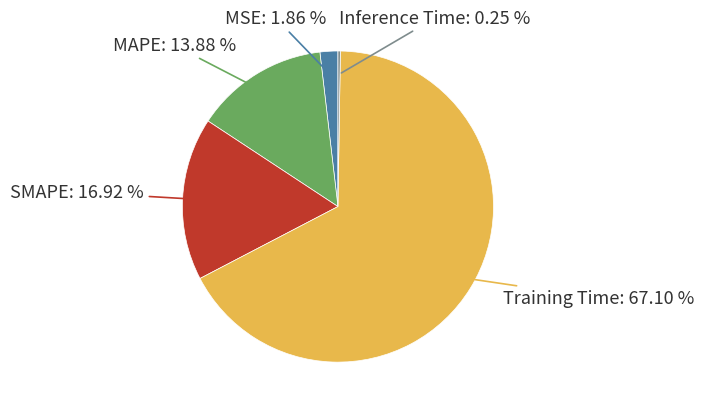

How many segments does this pie chart have?

5